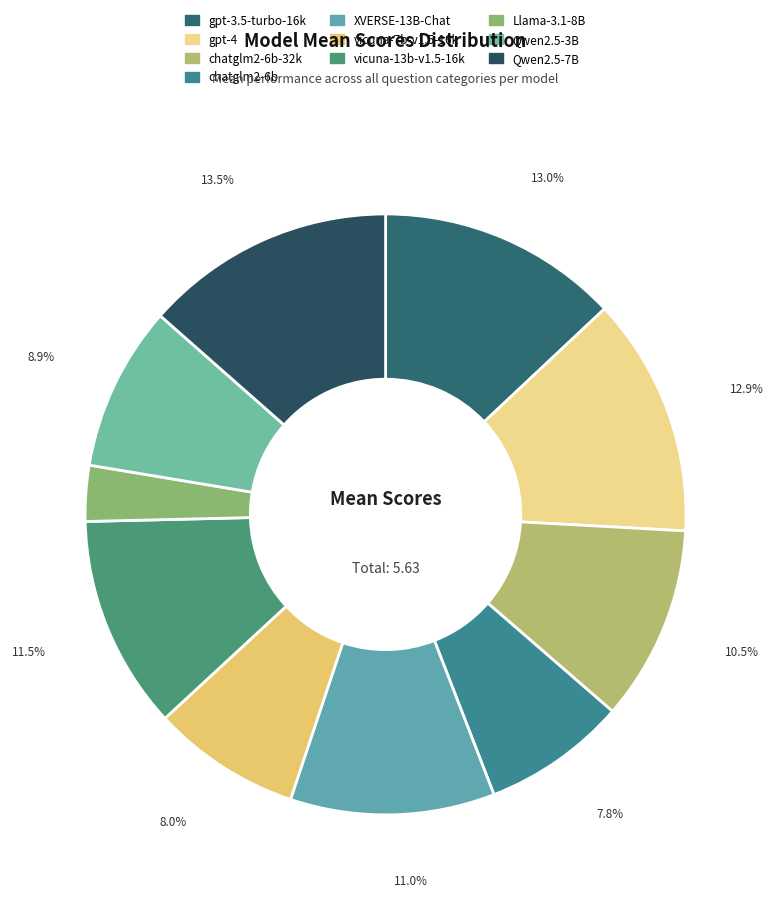

Count the number of slices in the pie.

10